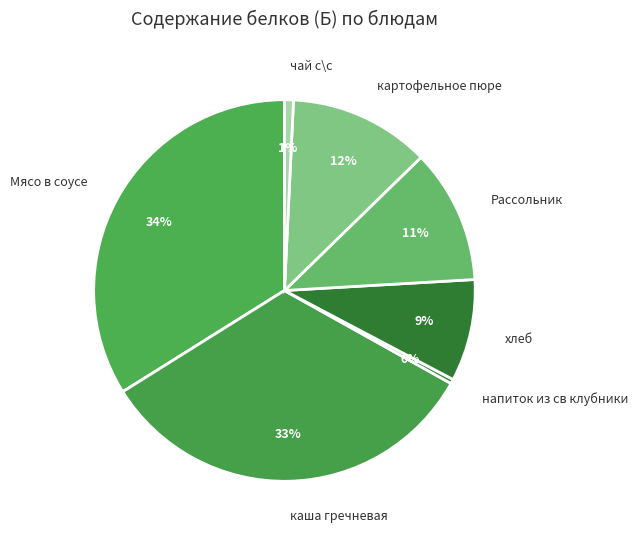

Does напиток из св клубники represent more than half of the total?

No